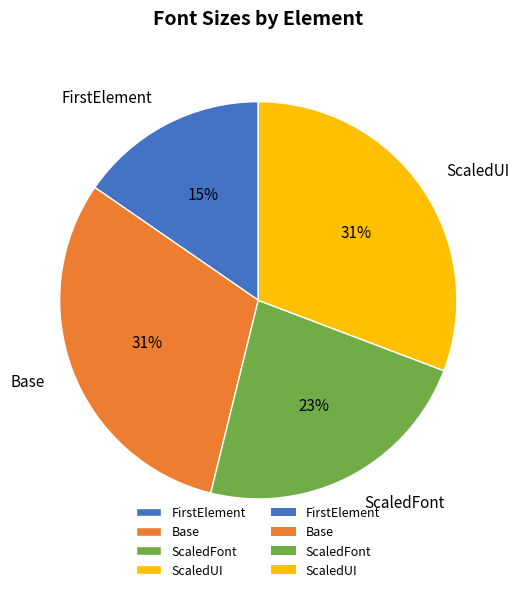

Approximately how many times larger is the value at FirstElement compared to Base?

0.5